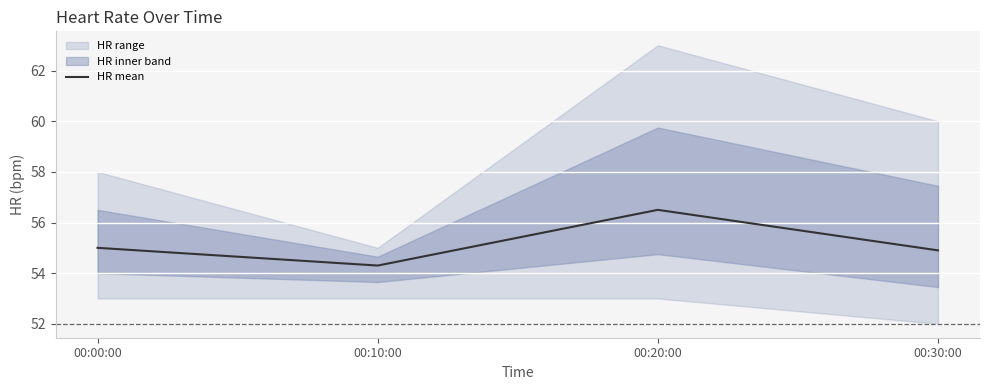

At which label does the data first exceed 55?

00:20:00